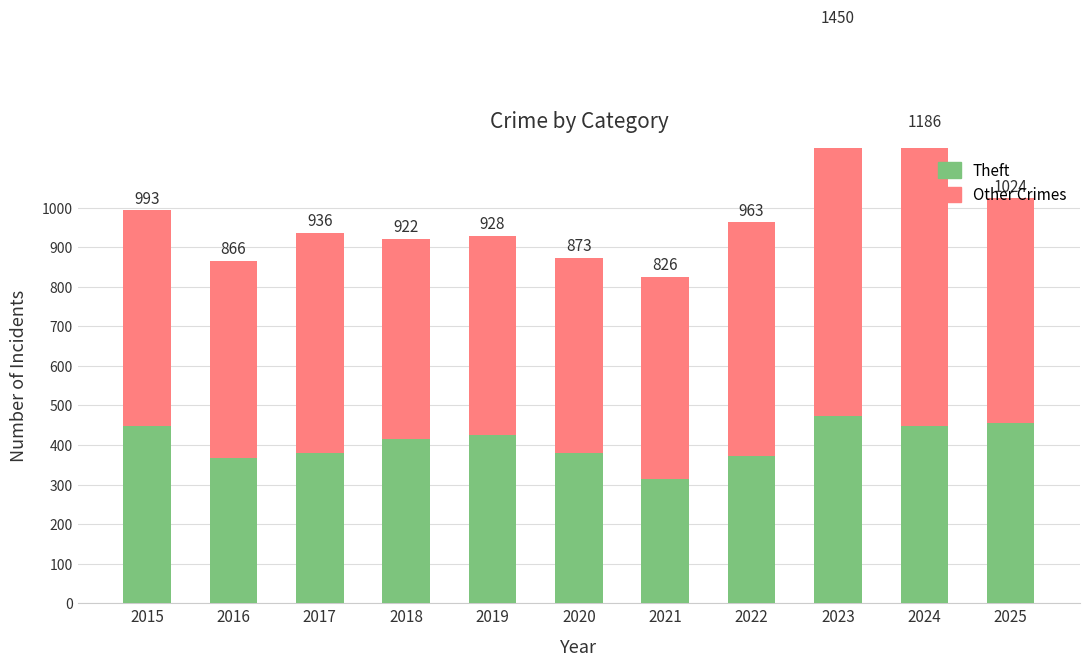

What is the total value across all series at 2021?

826